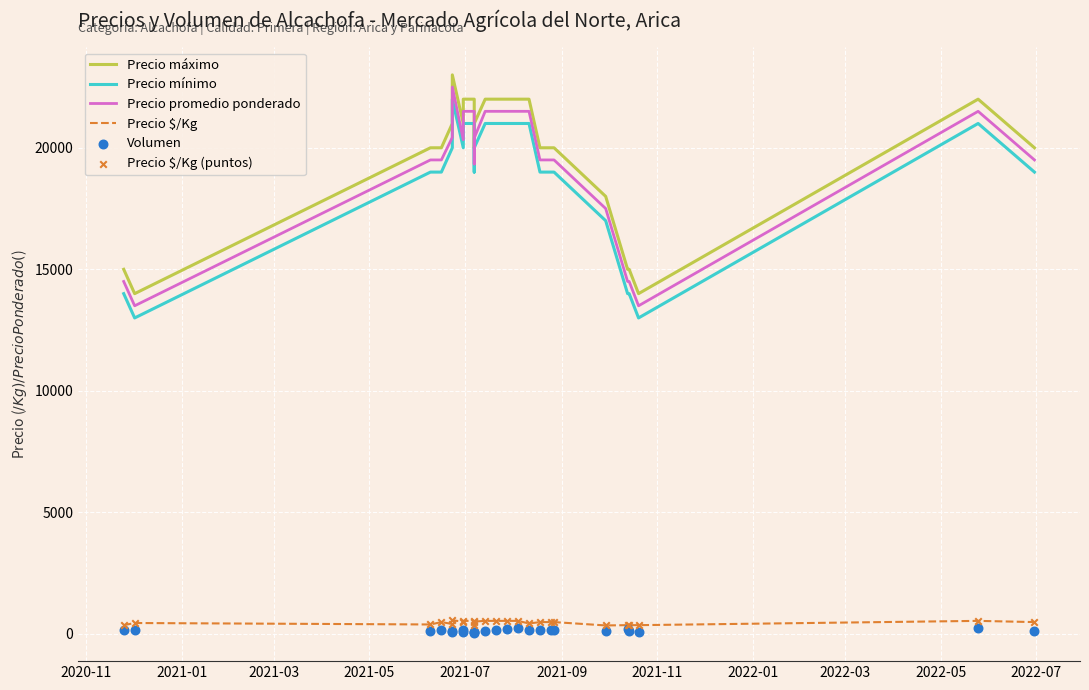

Which series contains the lowest Y value?

Volumen